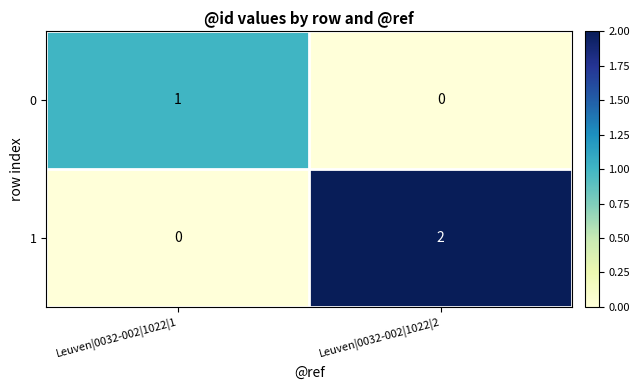

How many series are shown in this chart?

2